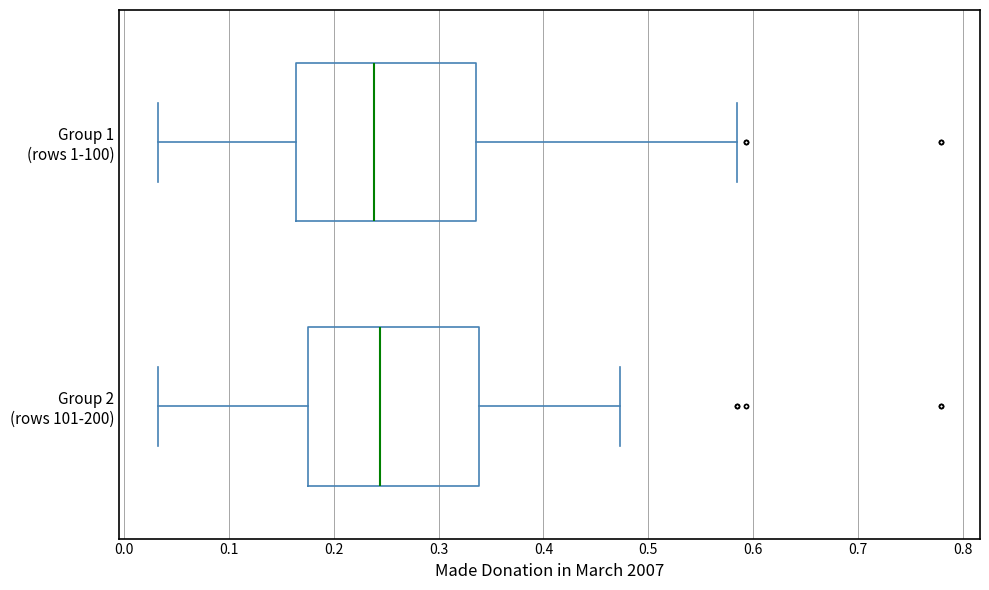

Where is the right edge of the box for Group 1 (rows 1-100) on the x-axis? The values are not printed on the chart, so give them approximately, as read against the axis.

0.34